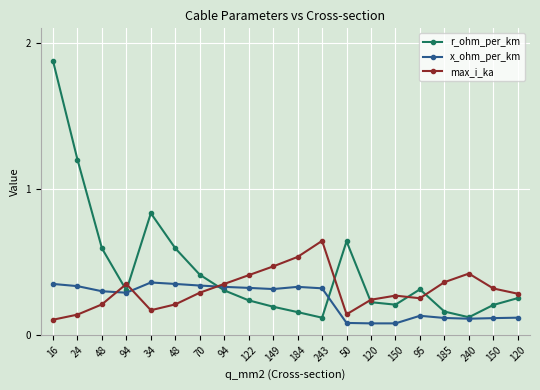

Between 94 and 243, which series saw the biggest shift?

max_i_ka